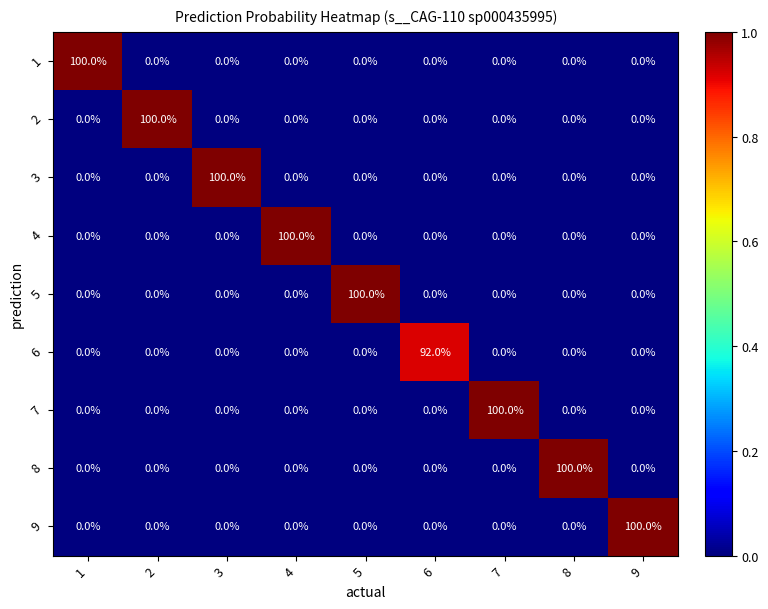

What is the total value across all series at 2?

100